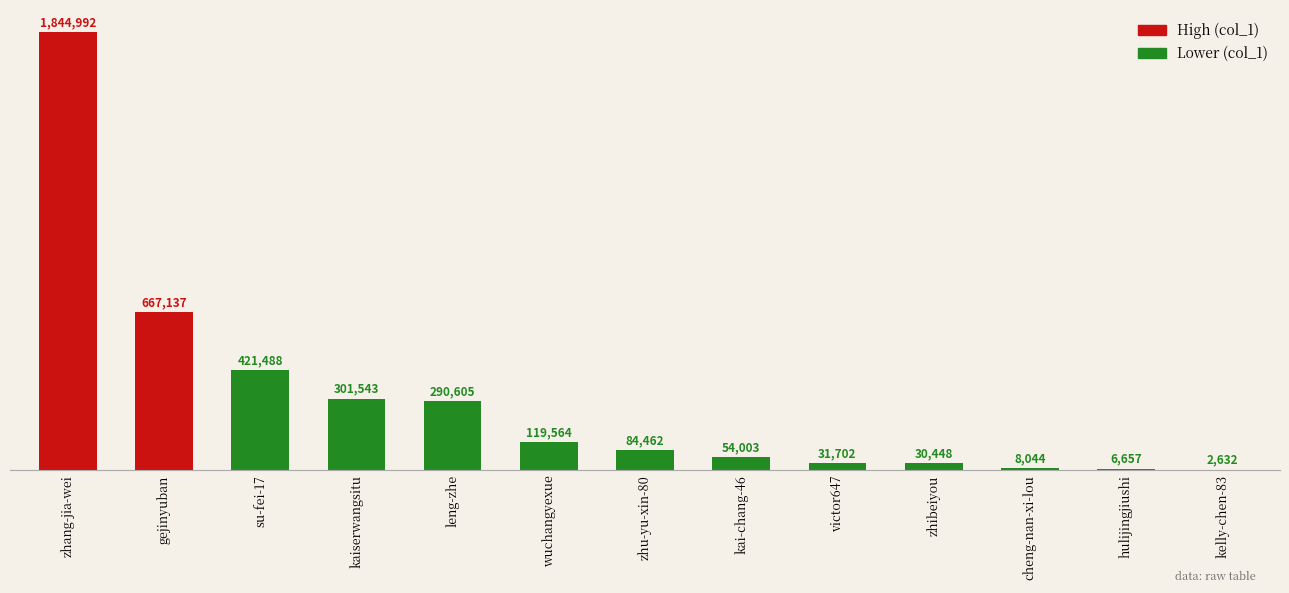

Are the bars horizontal?

No